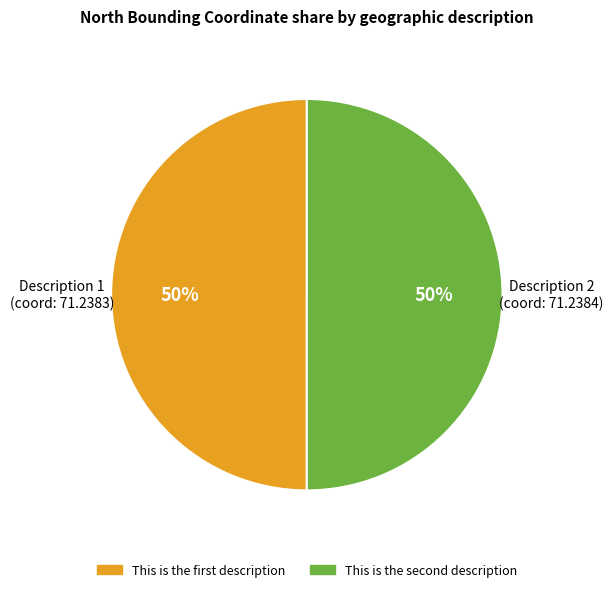

To the nearest percent, what is the average slice percentage?

50%